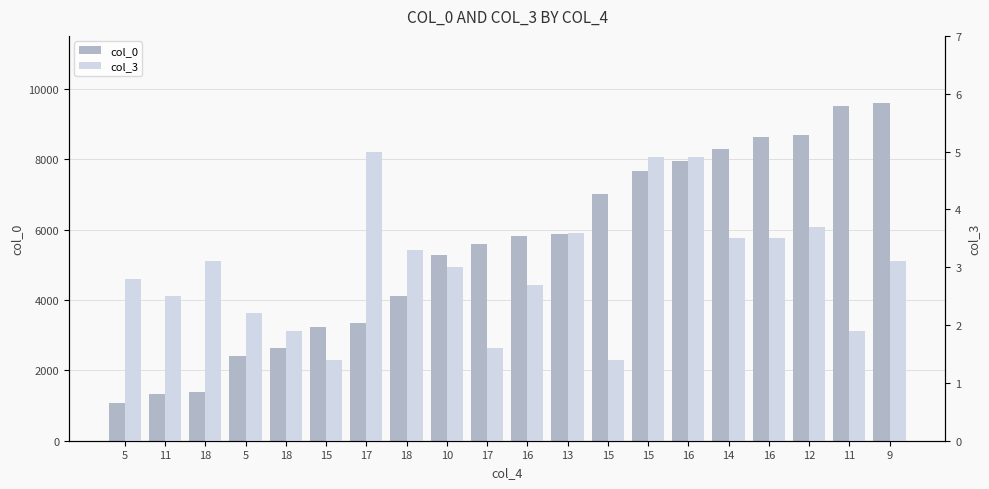

What is the minimum value for col_3?

1.4